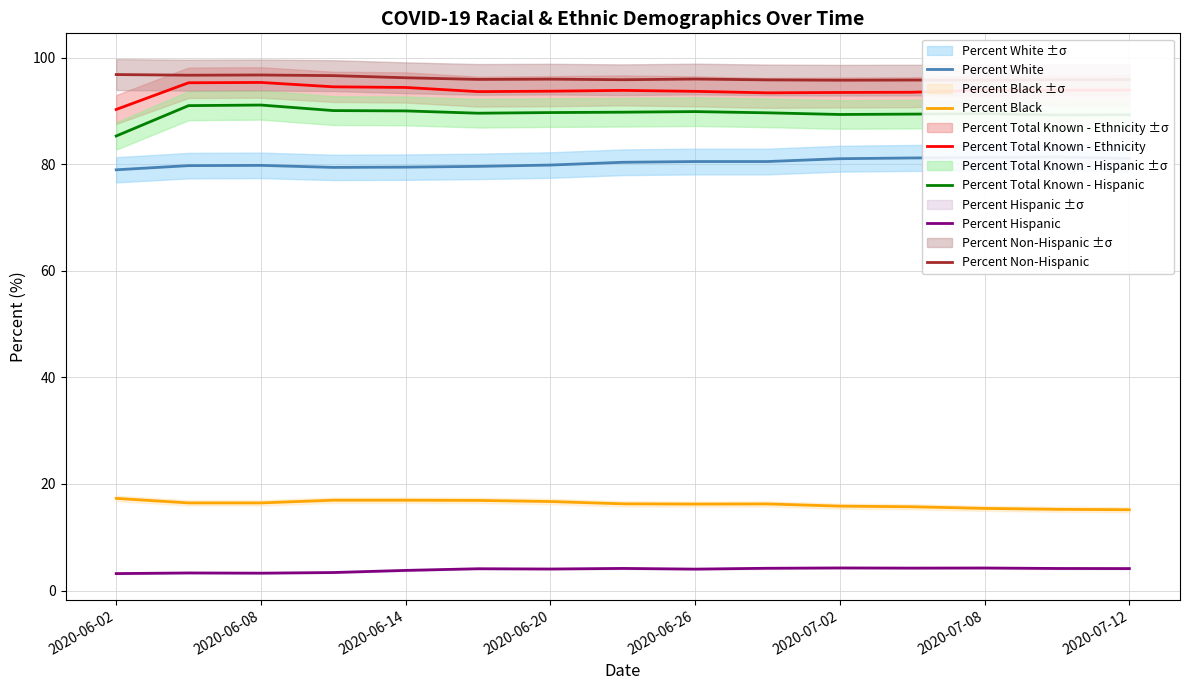

At which category does the chart reach its peak across all series?

2020-06-02